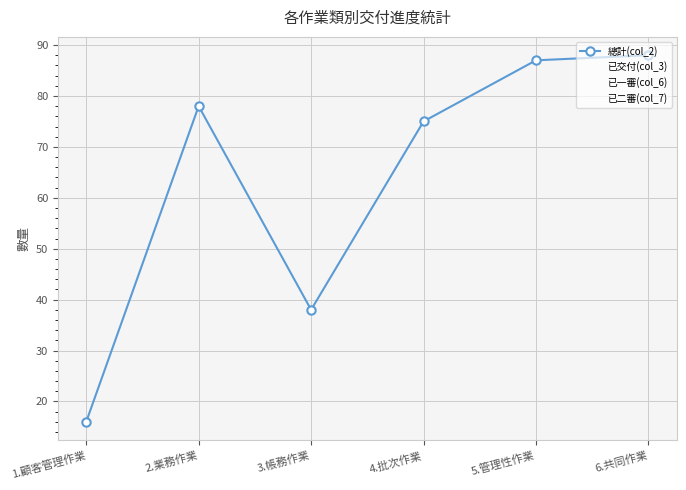

Which series changed the most between 5.管理性作業 and 6.共同作業?

已交付(col_3)